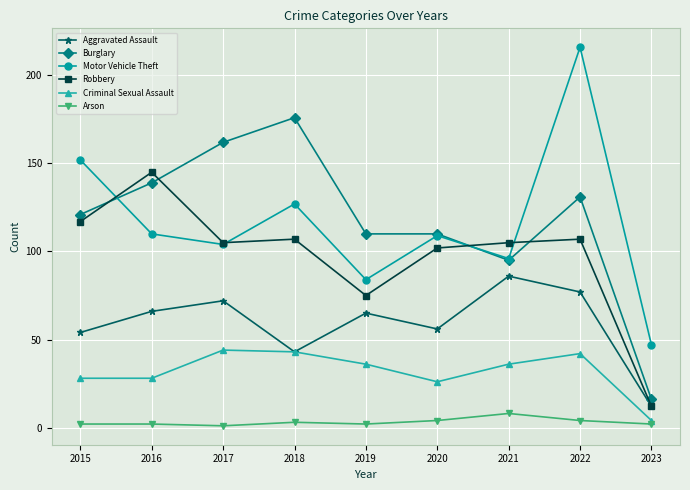

Which series changed the most between 2021 and 2022?

Motor Vehicle Theft